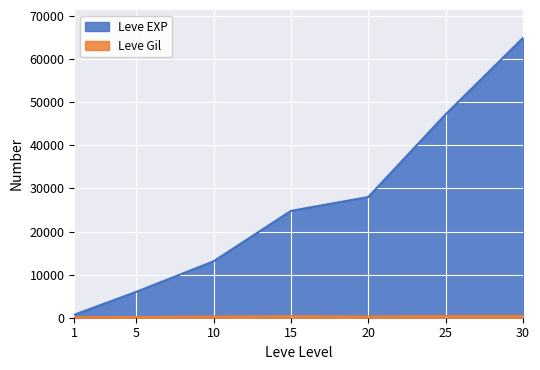

What is the minimum value shown in the chart?

113